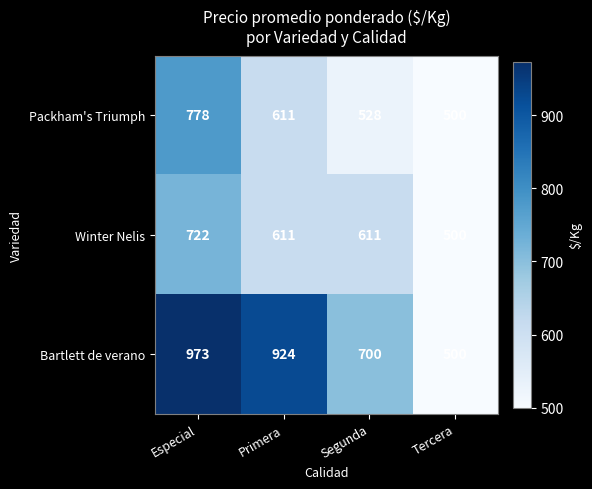

What is the minimum value shown in the chart?

500